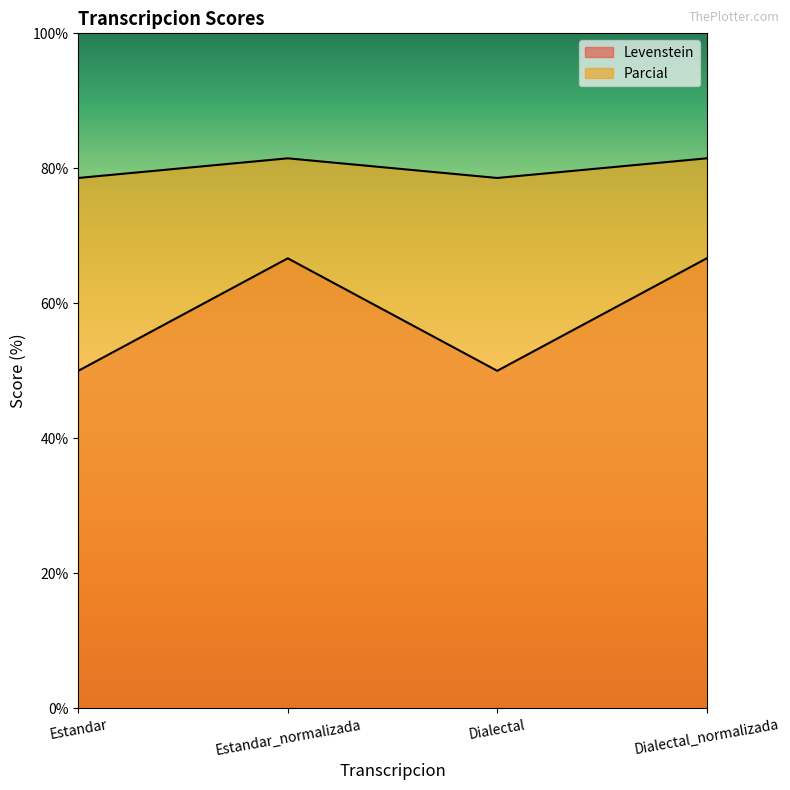

Reading left to right, transcribe all the data shown in this chart.

Levenstein: 78.6	81.5	78.6	81.5
Parcial: 50.0	66.7	50.0	66.7